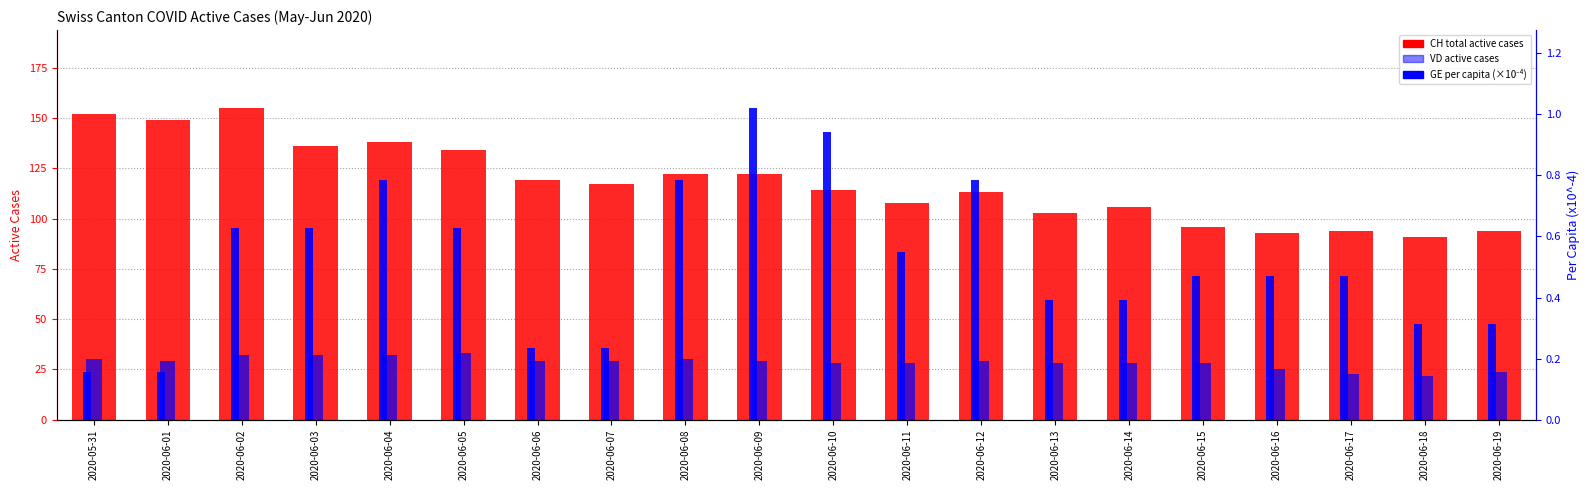

At how many categories does at least one series exceed 27?

20